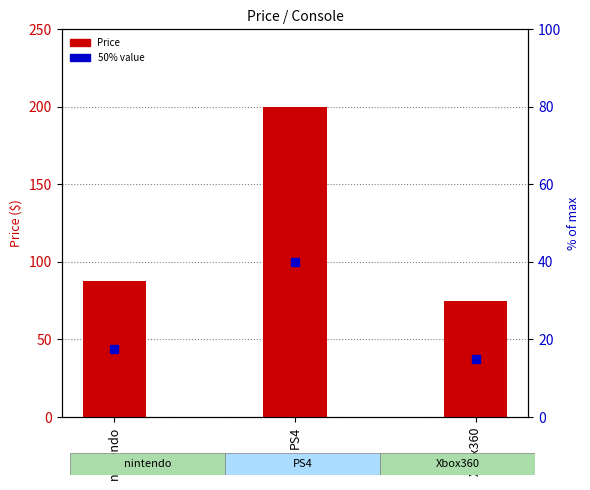

Is the value of Price at nintendo greater than the value of 50% value at nintendo?

Yes